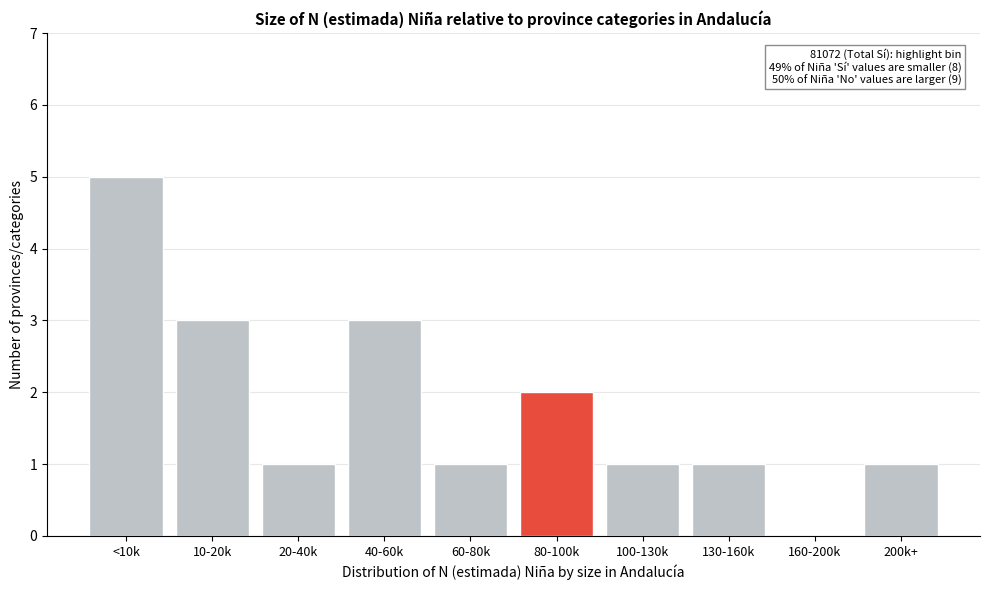

Reading right to left, list all the values displayed in this chart.

200k+=1	160-200k=0	130-160k=1	100-130k=1	80-100k=2	60-80k=1	40-60k=3	20-40k=1	10-20k=3	<10k=5